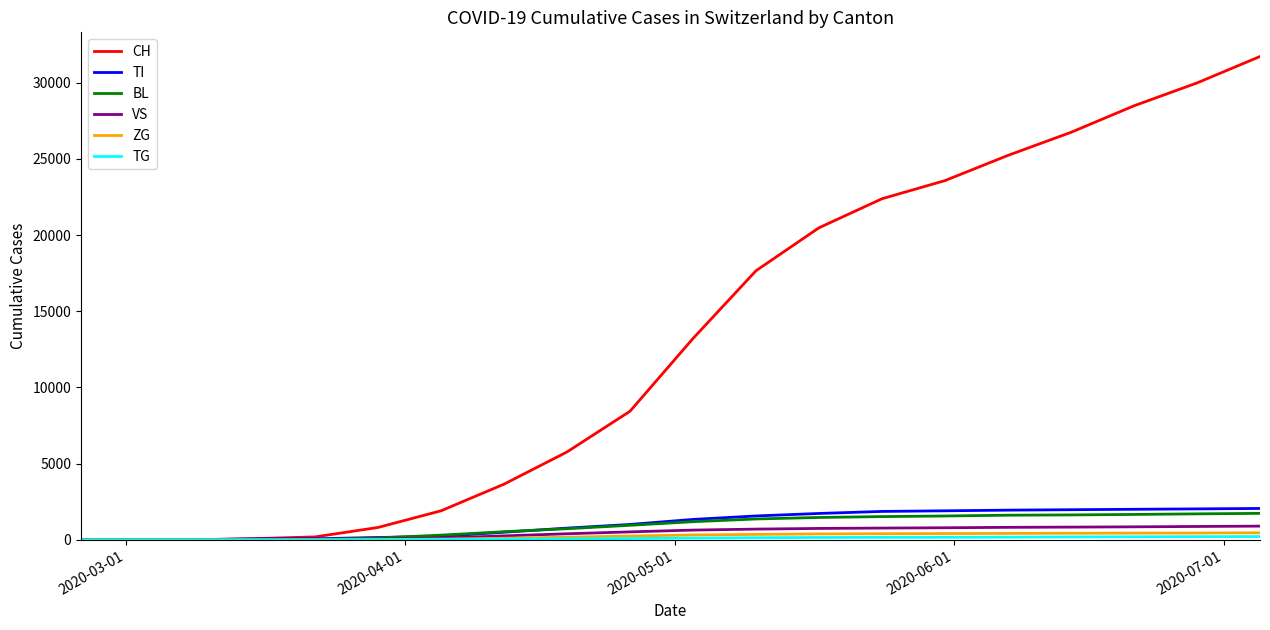

Which series has the widest spread of values?

CH